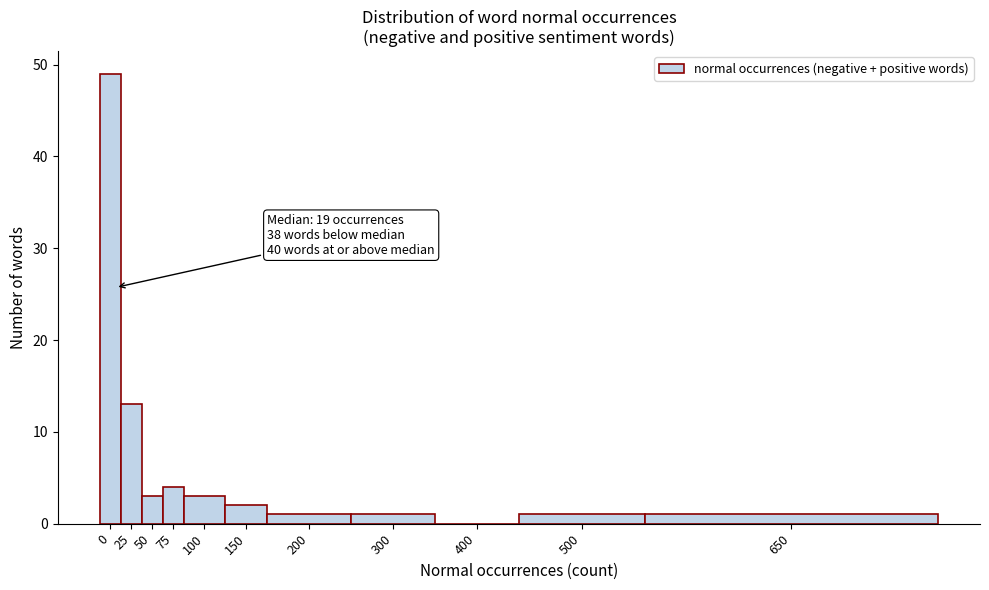

Reading left to right, list all the values displayed in this chart.

0=49	25=13	50=3	75=4	100=3	150=2	200=1	300=1	400=0	500=1	650=1